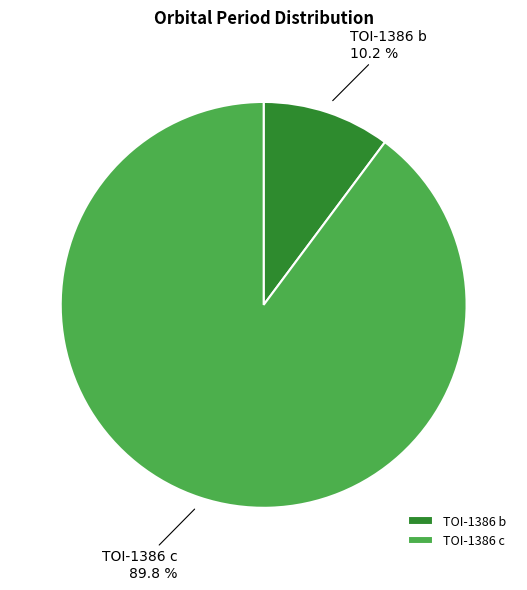

To the nearest percent, what portion does TOI-1386 c represent?

90%